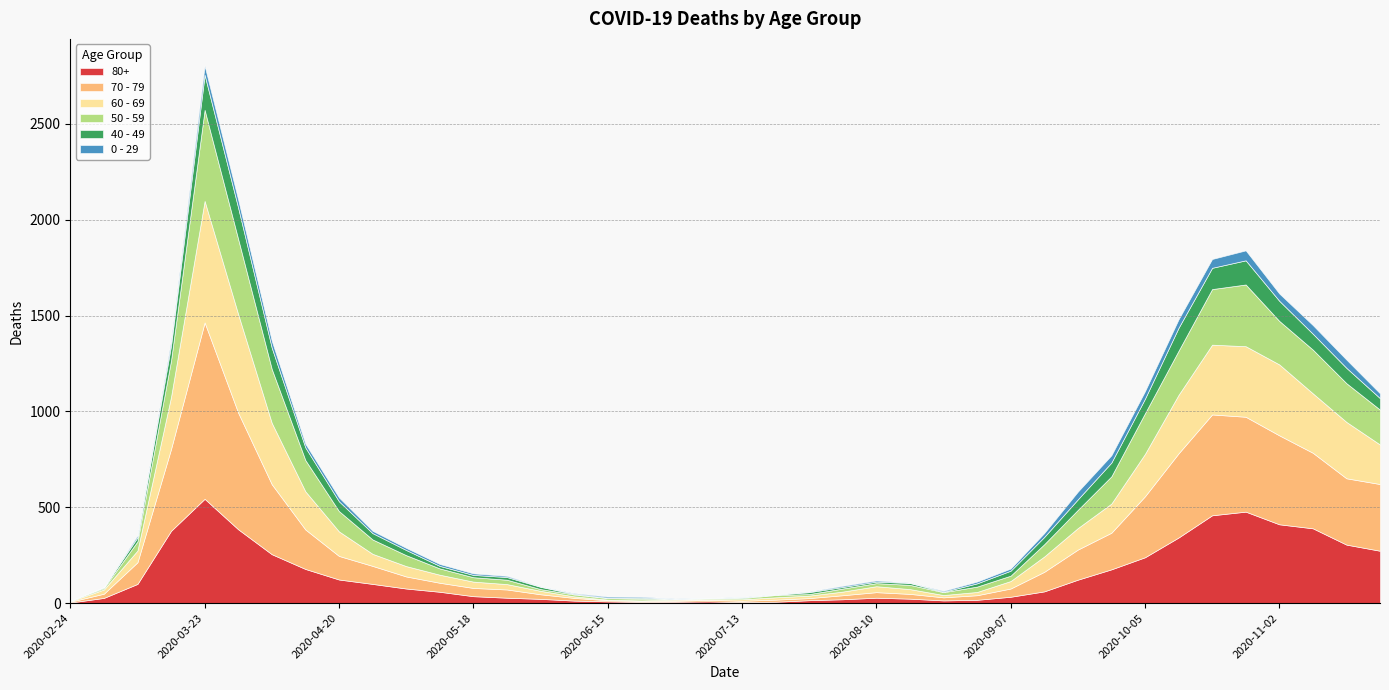

Which series has the largest total across all categories?

70 - 79